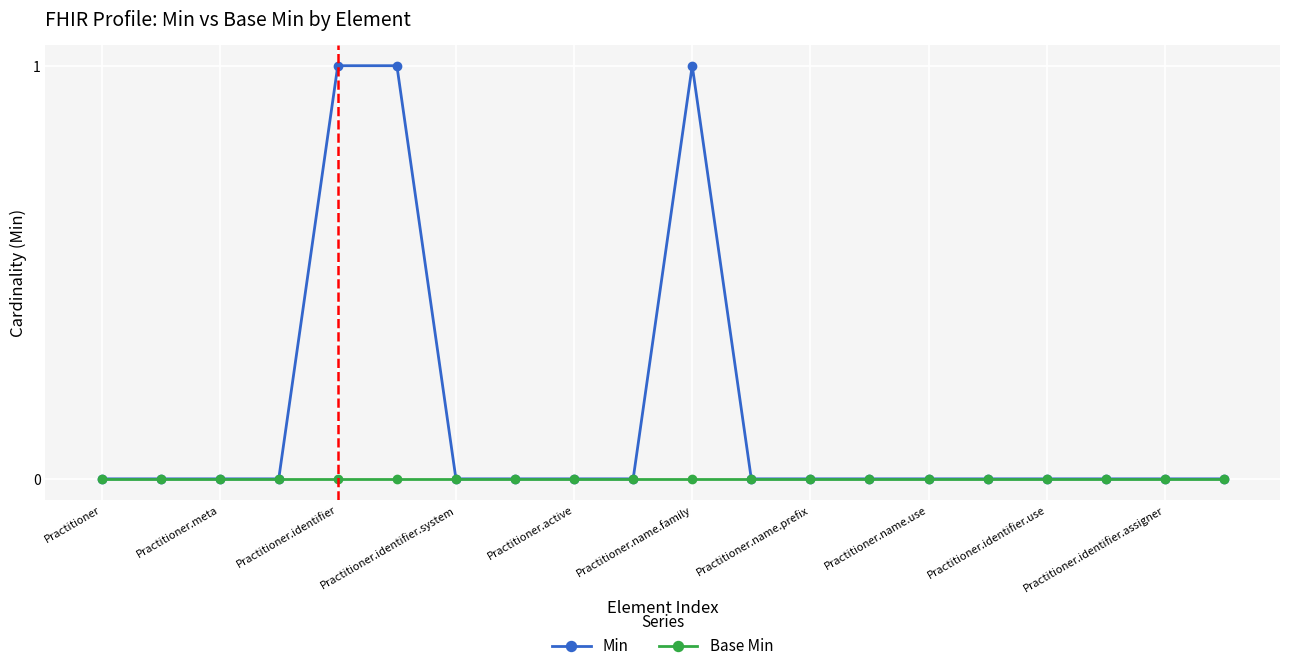

True or false: Min has more than 0 points higher than both neighbors.

True